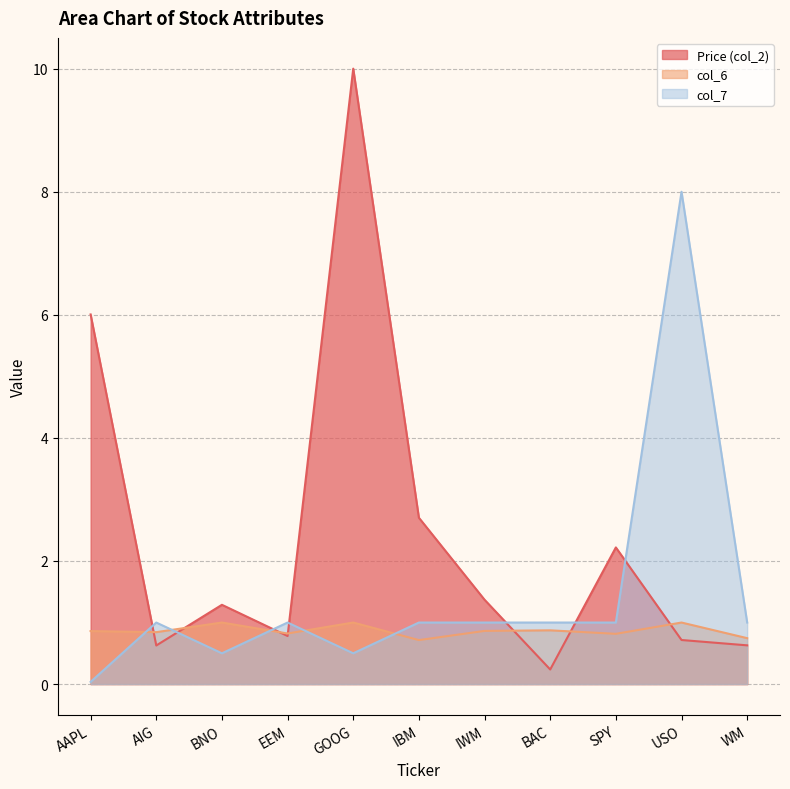

How many intersections are there between col_6 and Price (col_2)?

7